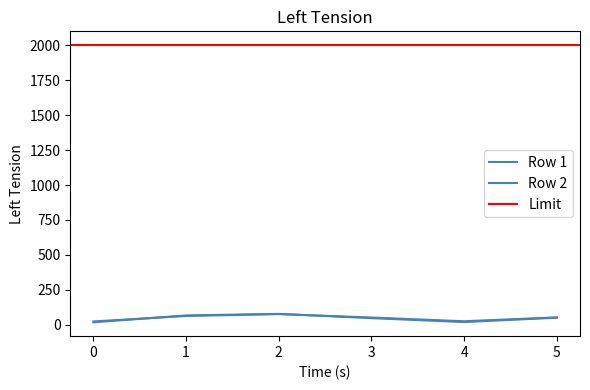

In Row 1, how many points are higher than both neighbors (excluding endpoints)?

1